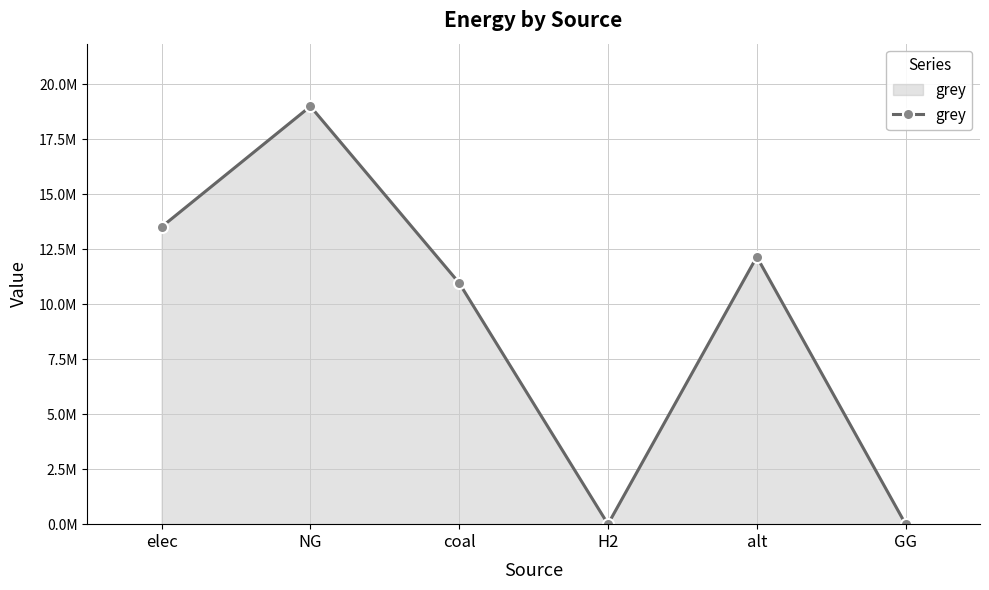

Rank the categories by value from lowest to highest.

H2, GG, coal, alt, elec, NG